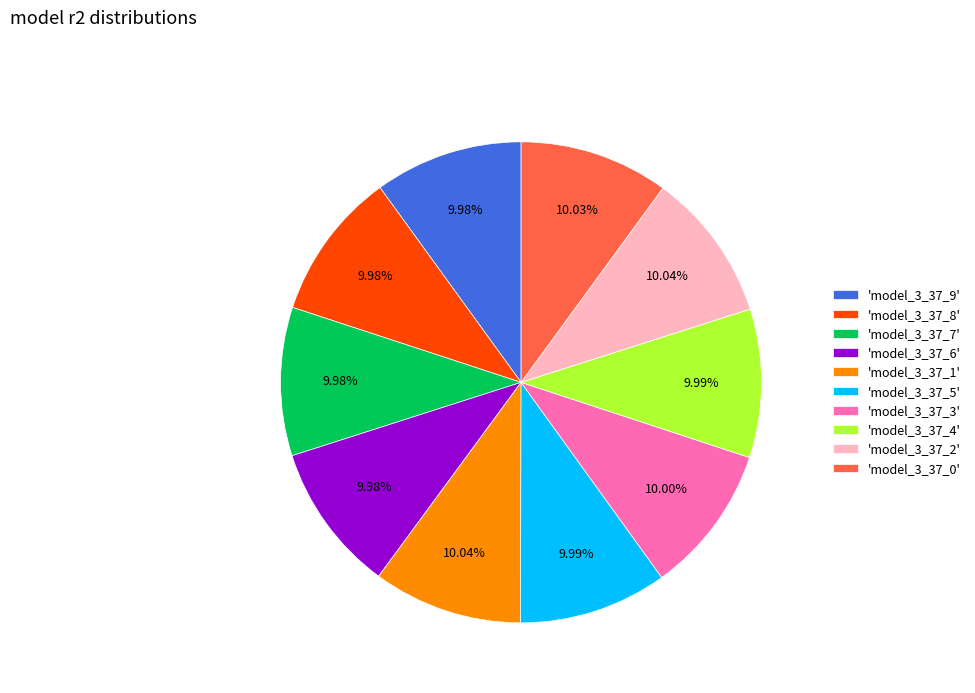

Is there a majority slice in this chart?

No